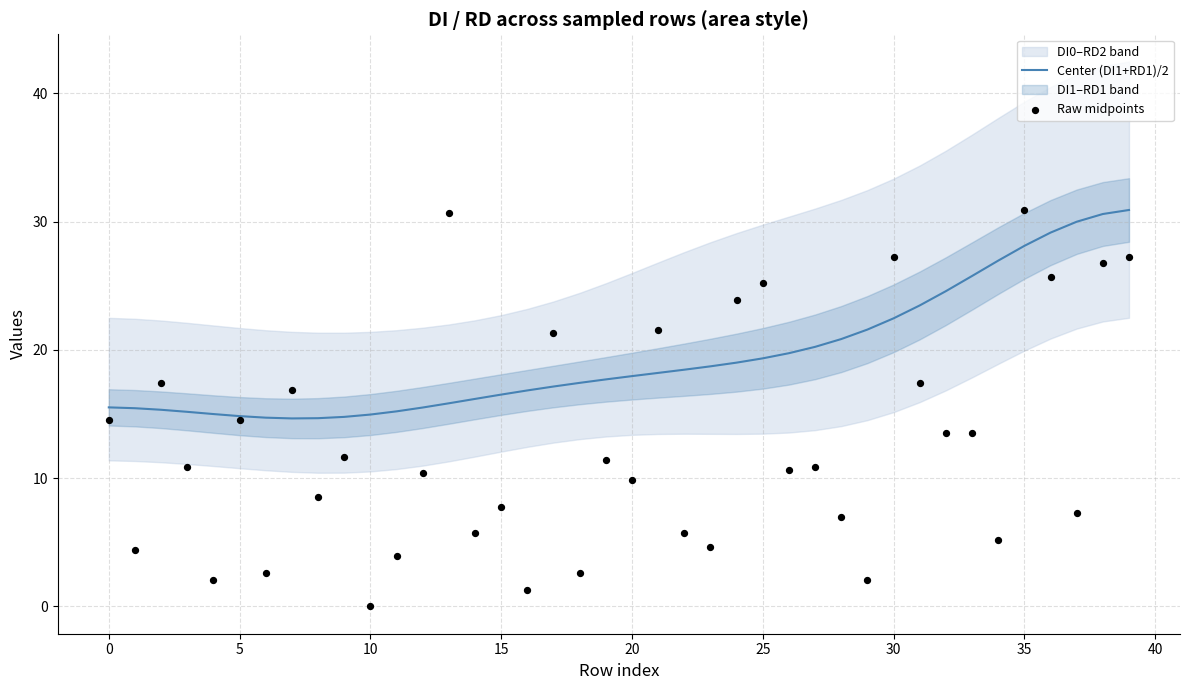

What is the minimum value for Center (DI1+RD1)/2?

14.7